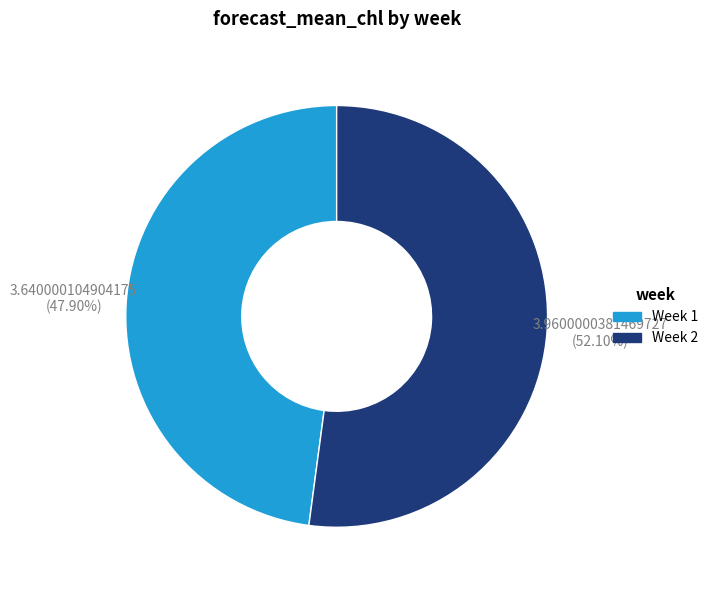

Does any single category account for the majority?

Yes